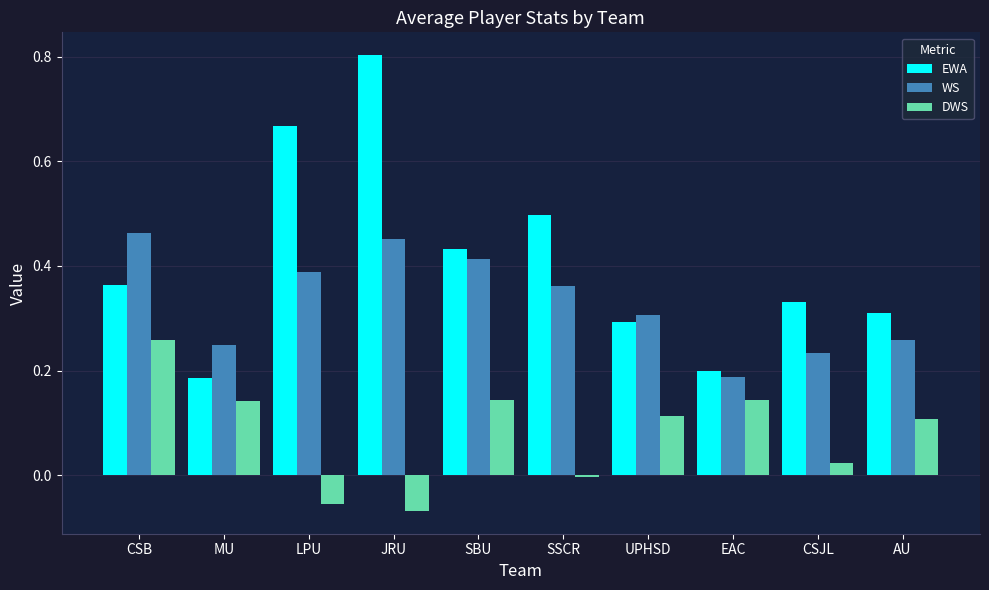

What is the greatest value displayed?

0.8